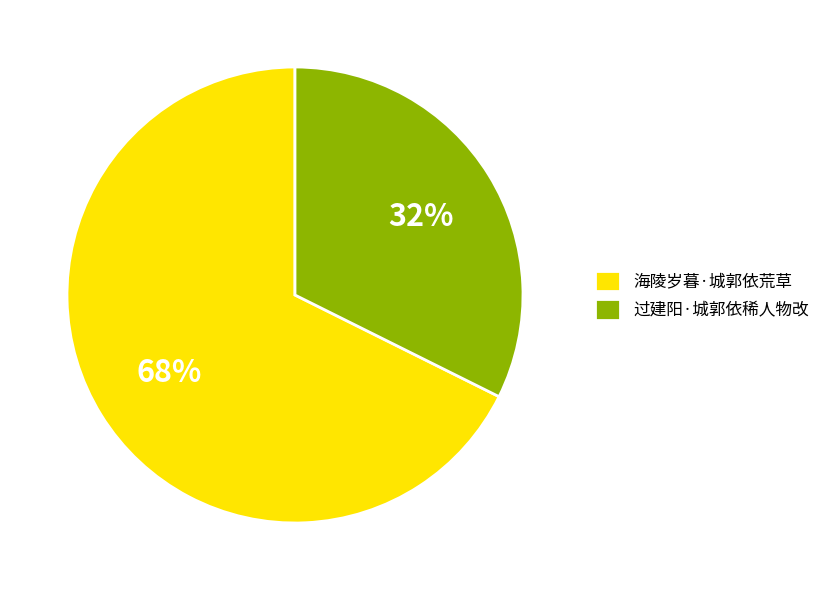

Which slice is the smallest?

过建阳·城郭依稀人物改